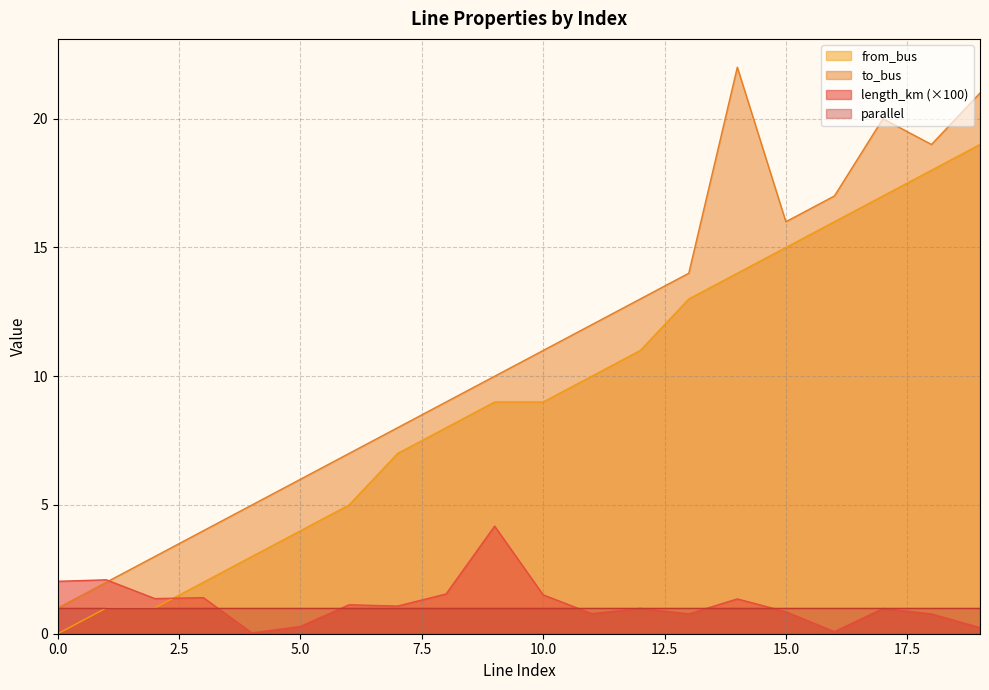

True or false: length_km has a value of 0.1 at 5.

False